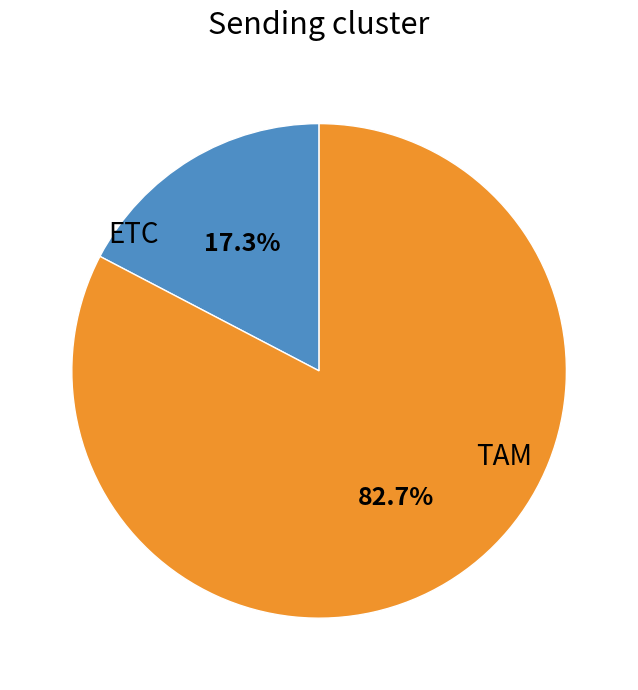

Is there a majority slice in this chart?

Yes